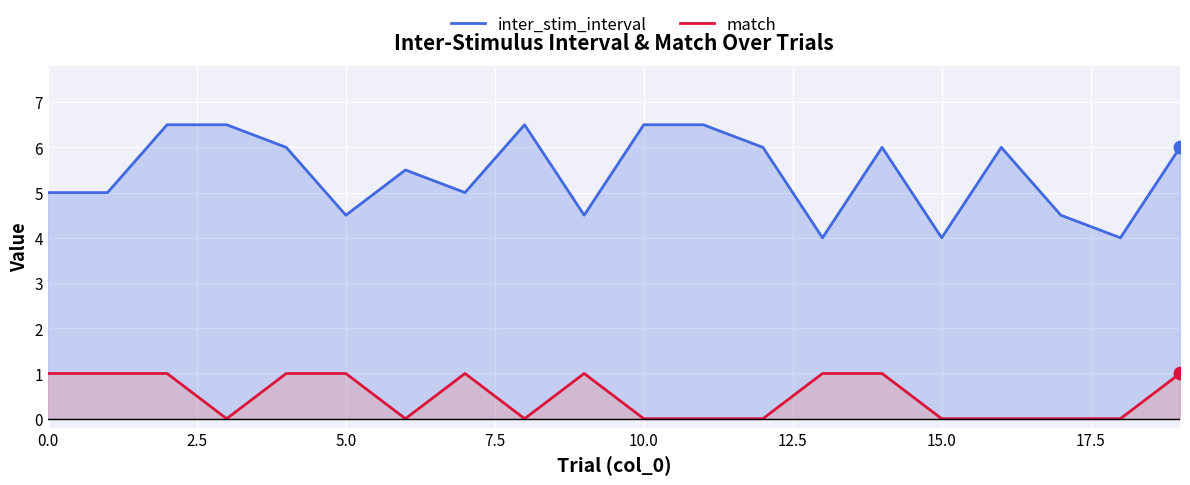

Which series contains the lowest Y value?

match